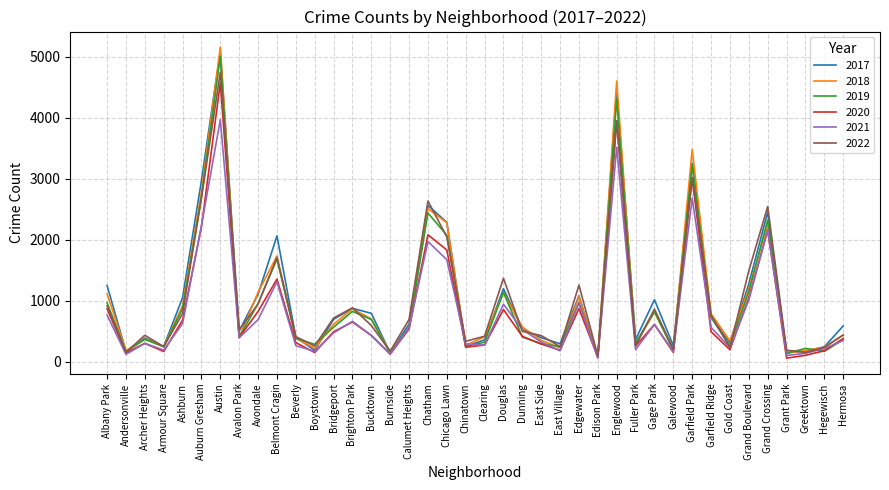

After their last crossing, which series has the higher values: 2021 or 2018?

2018